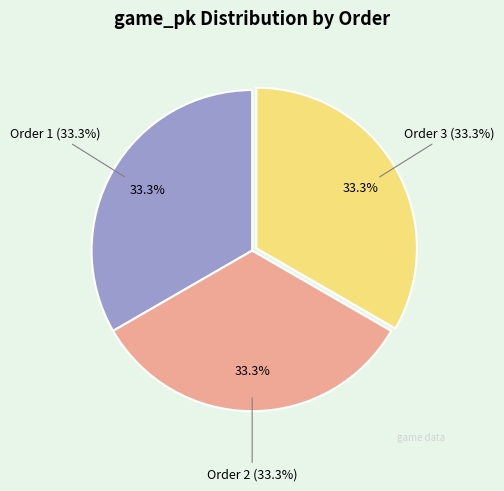

What is the ratio of the value at 3 to the value at 1?

1.0